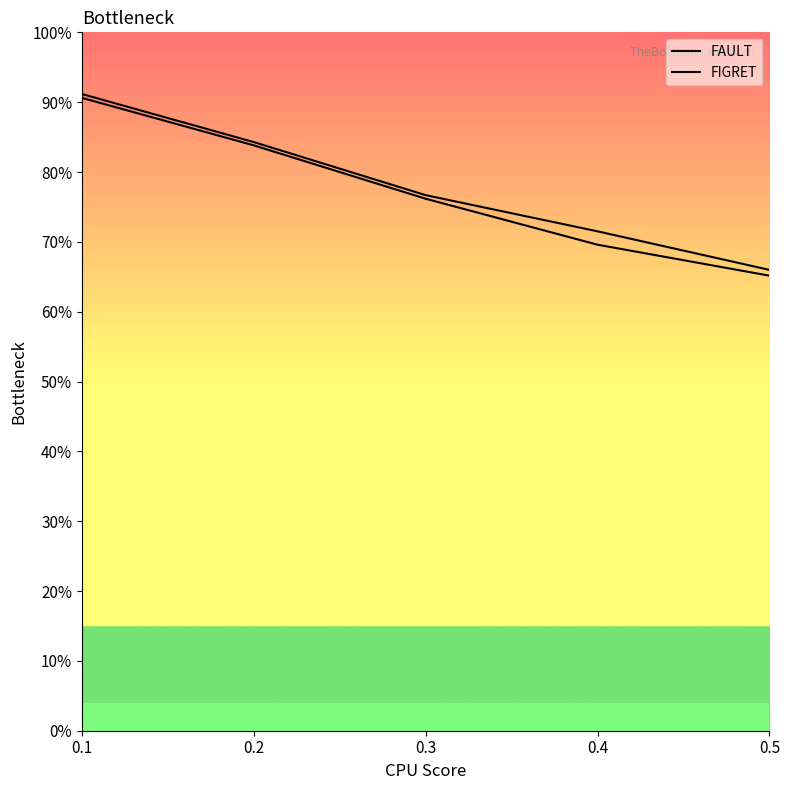

Does the chart display data point markers on the line(s)?

No